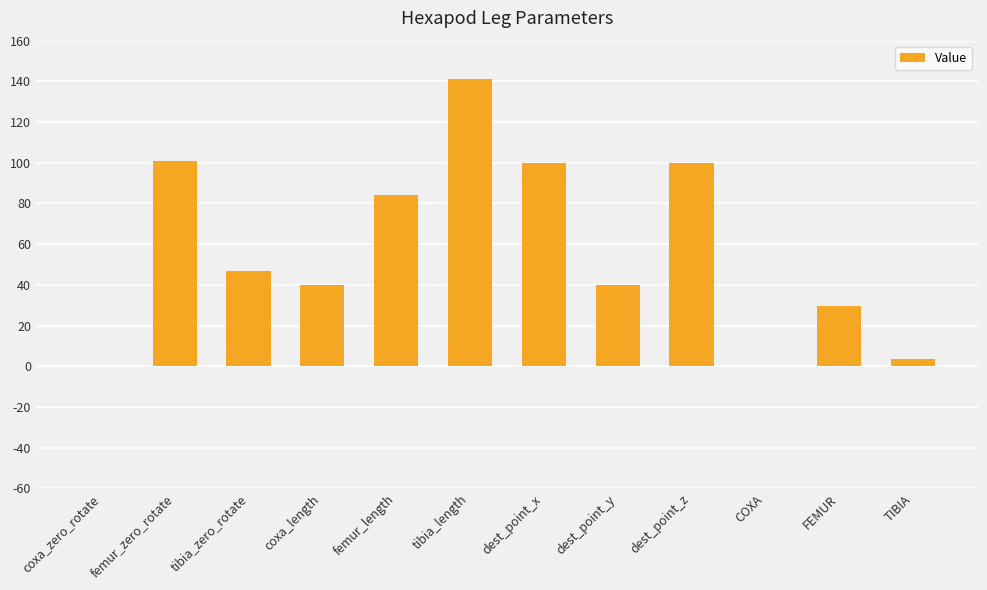

What is the average value?

57.2